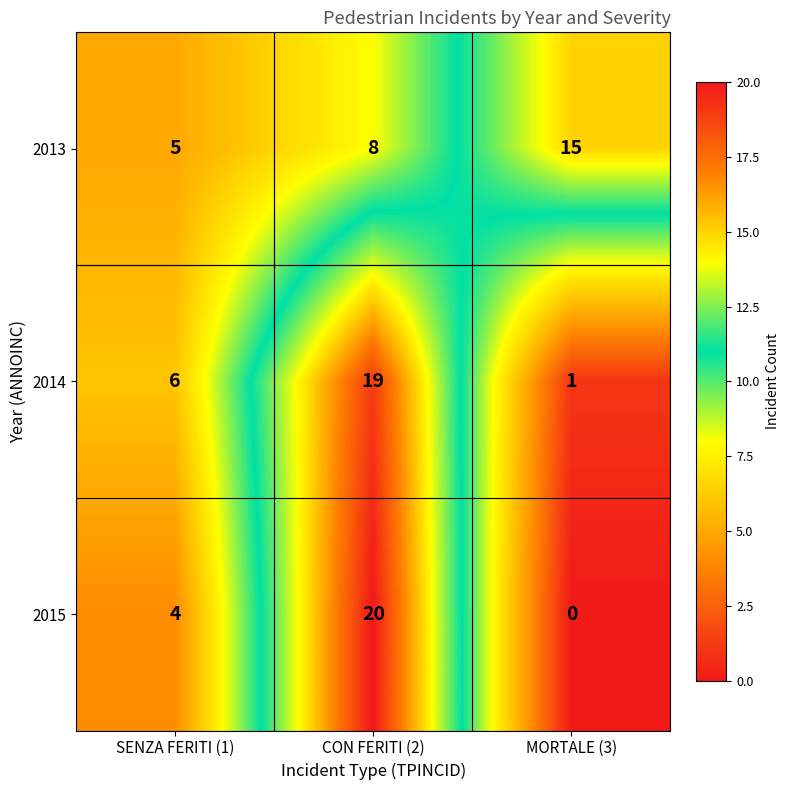

Where is 2014 nearest to the value 10?

SENZA FERITI (1)